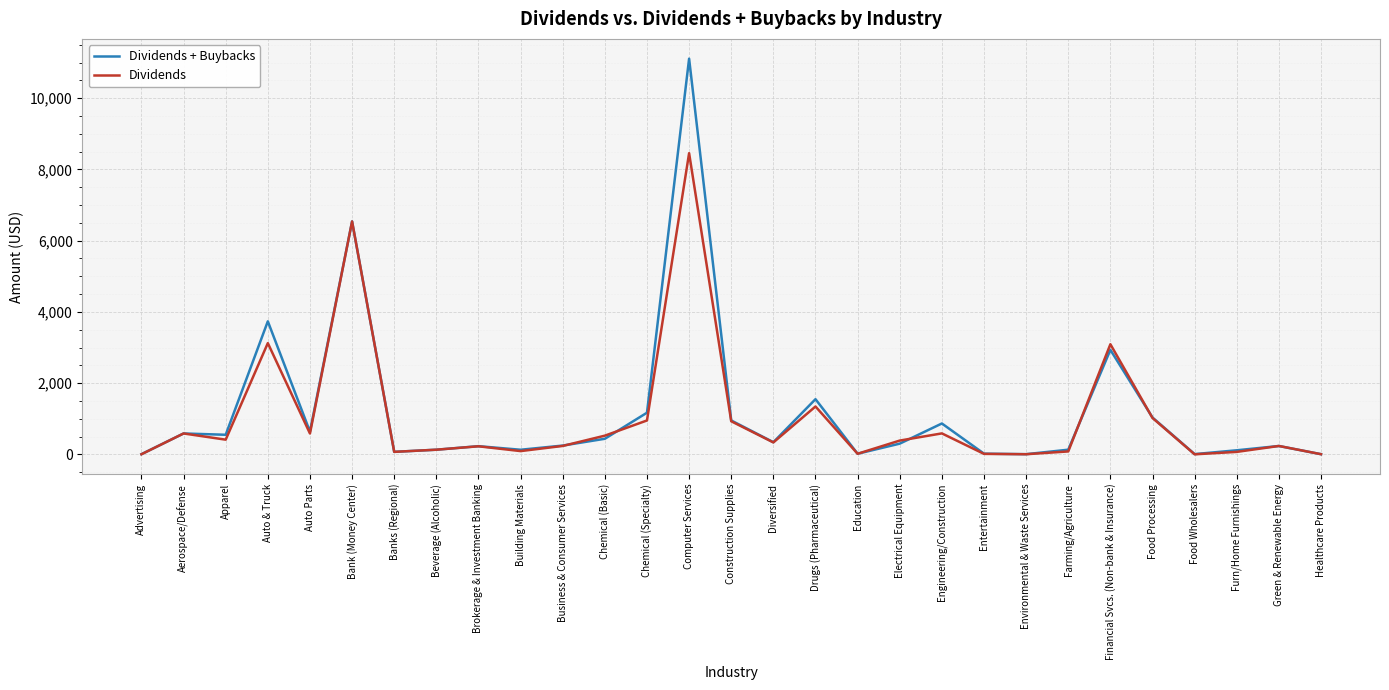

Count the number of data series in this chart.

2